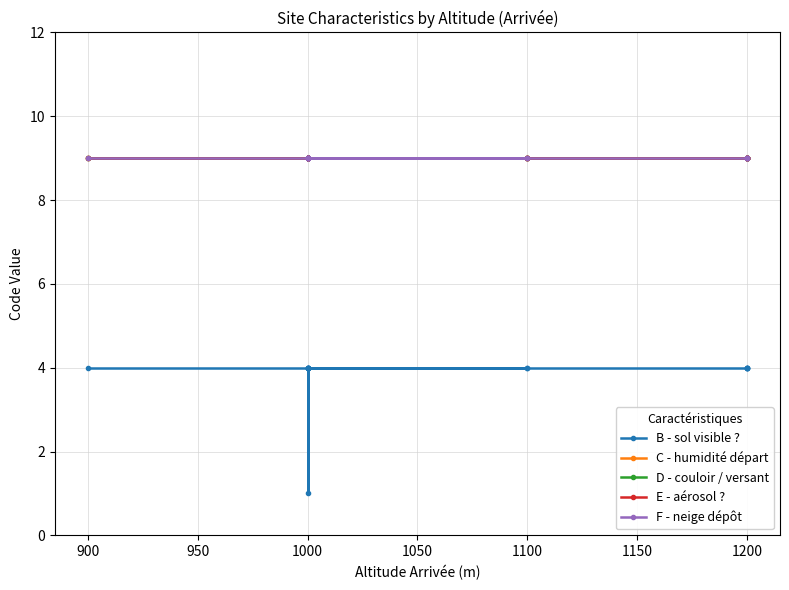

What is the total value across all series at 1100?

40